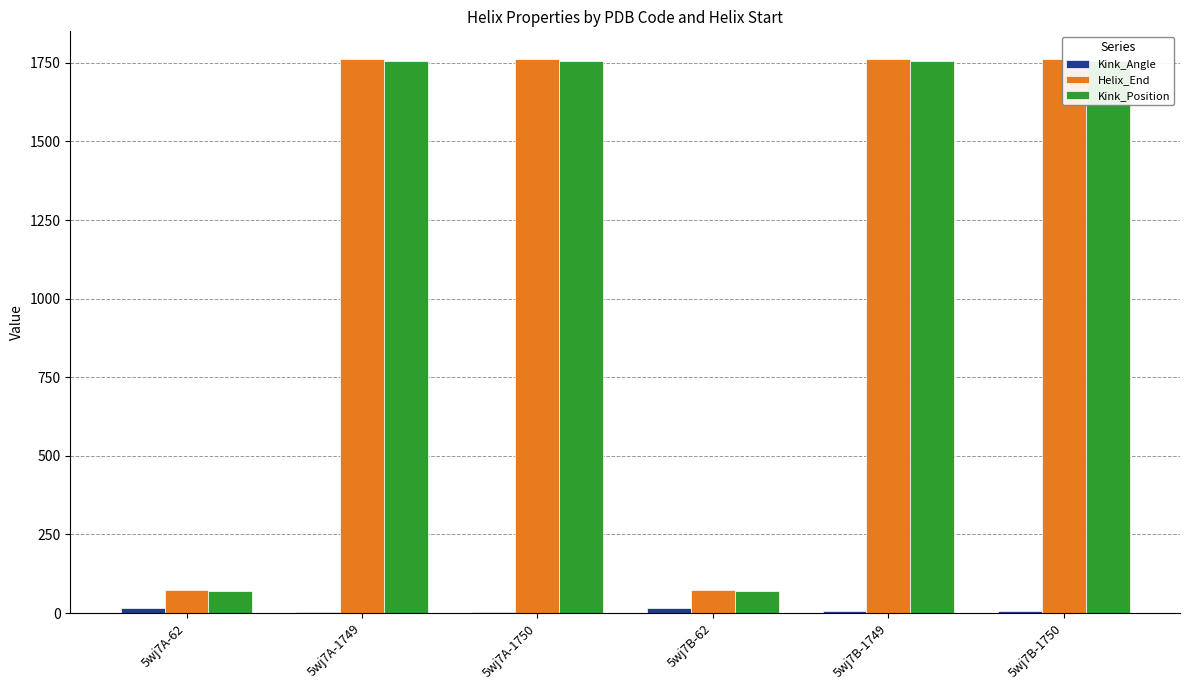

At 5wj7A-1750, list the series in order from smallest to largest.

Kink_Angle, Kink_Position, Helix_End